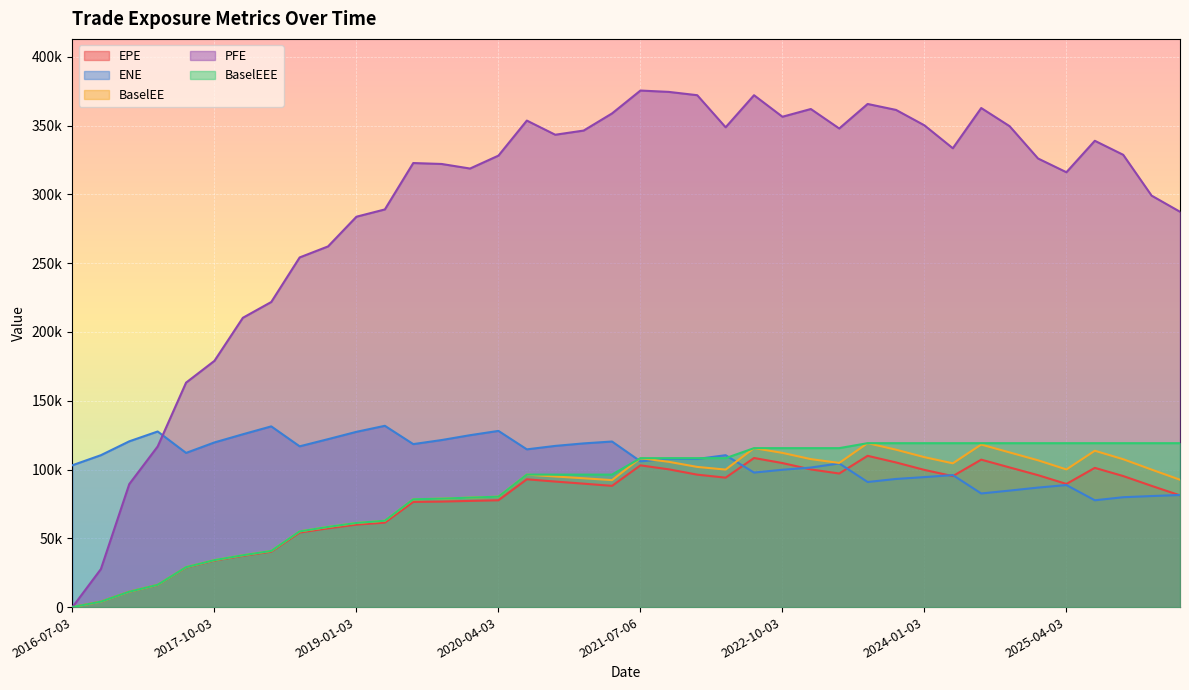

What is the label of the 14th point from the left?

2019-10-03